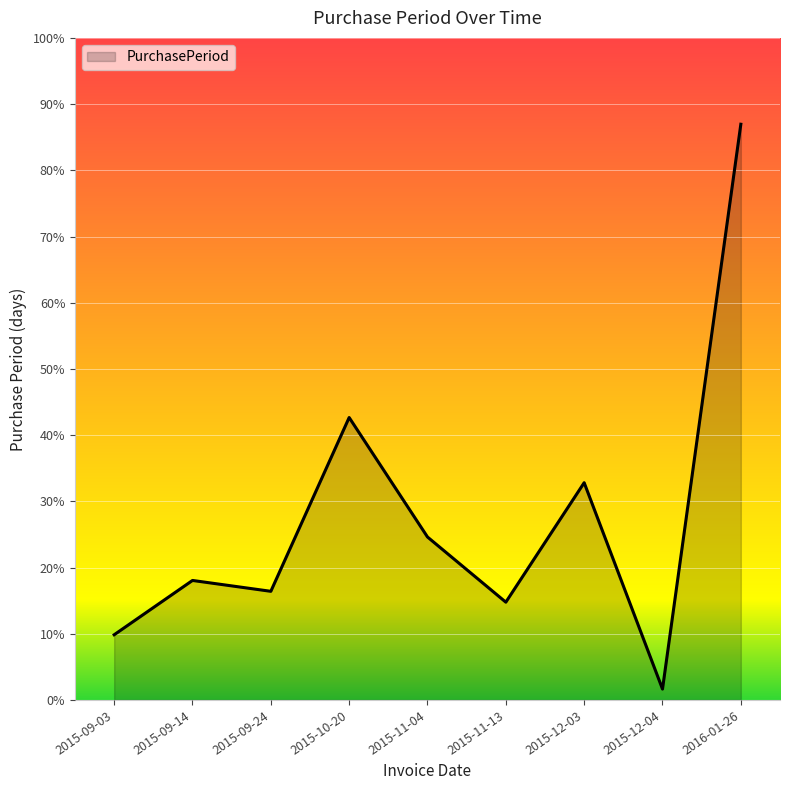

Does the chart display data point markers on the line(s)?

No